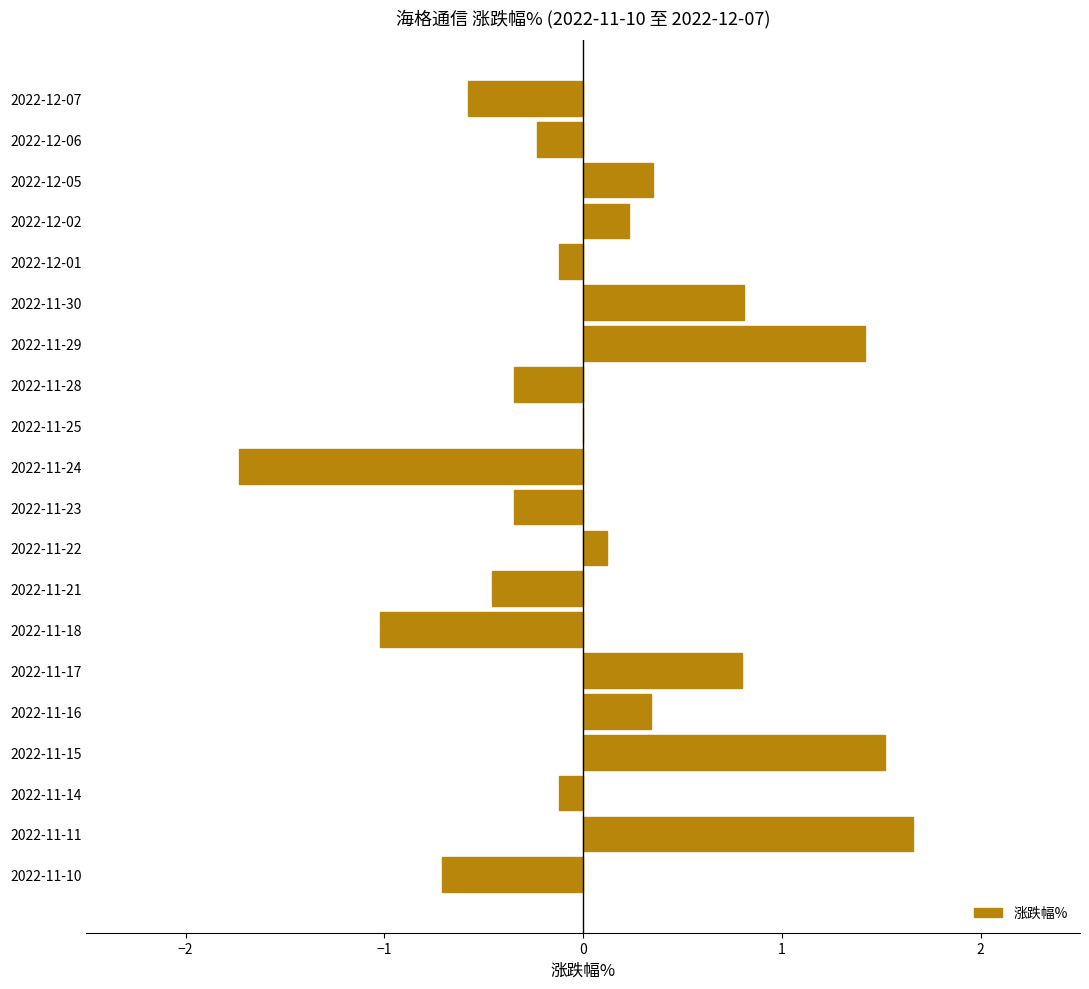

Are the bars grouped side by side (vs. stacked)?

No